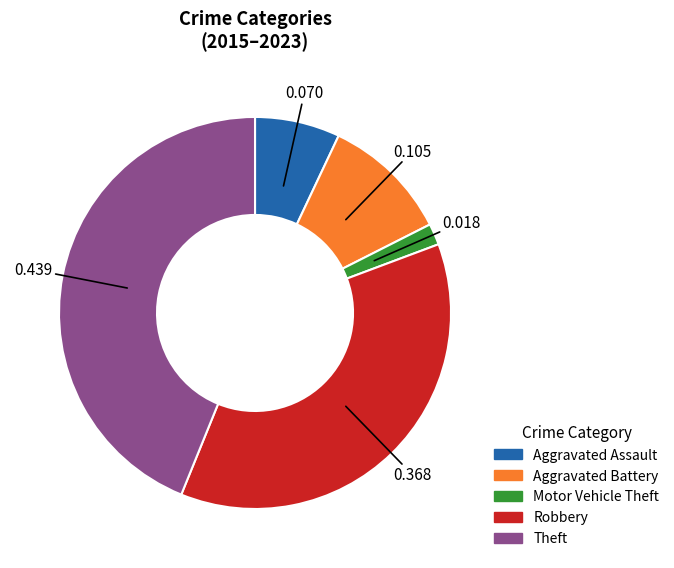

What is the largest slice in the pie chart?

Theft